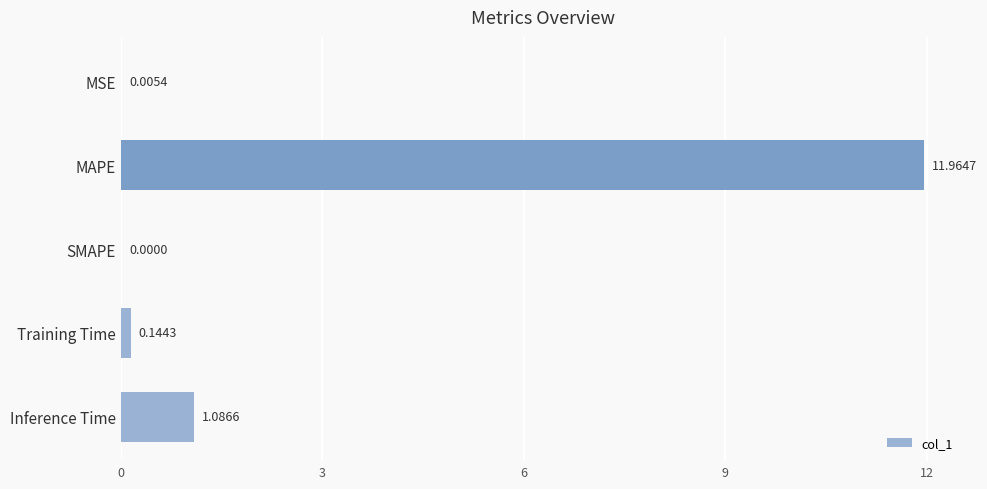

At which category does the chart reach its peak across all series?

MAPE